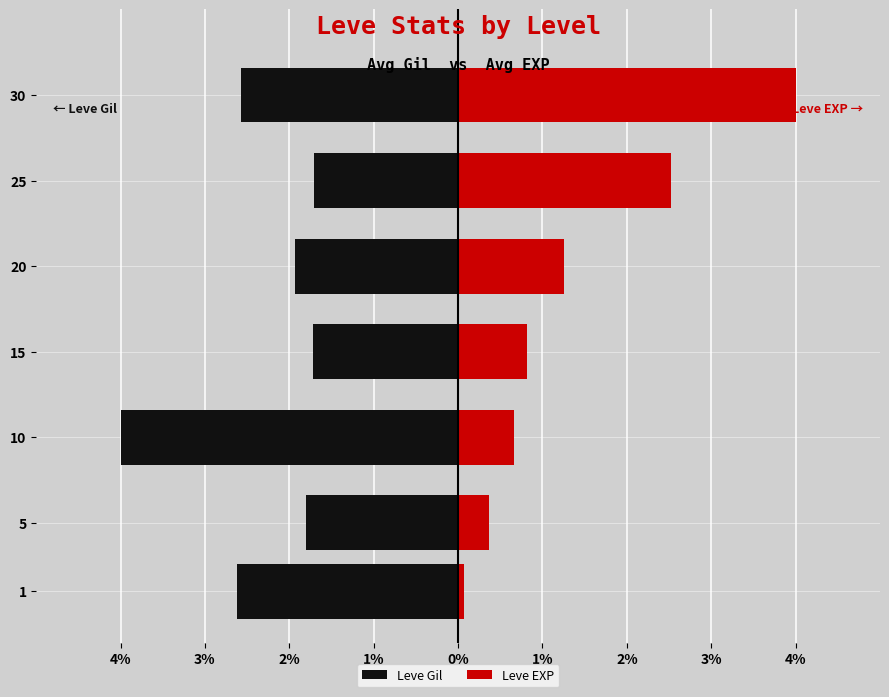

What is the lowest value of the Leve EXP series?

0.1